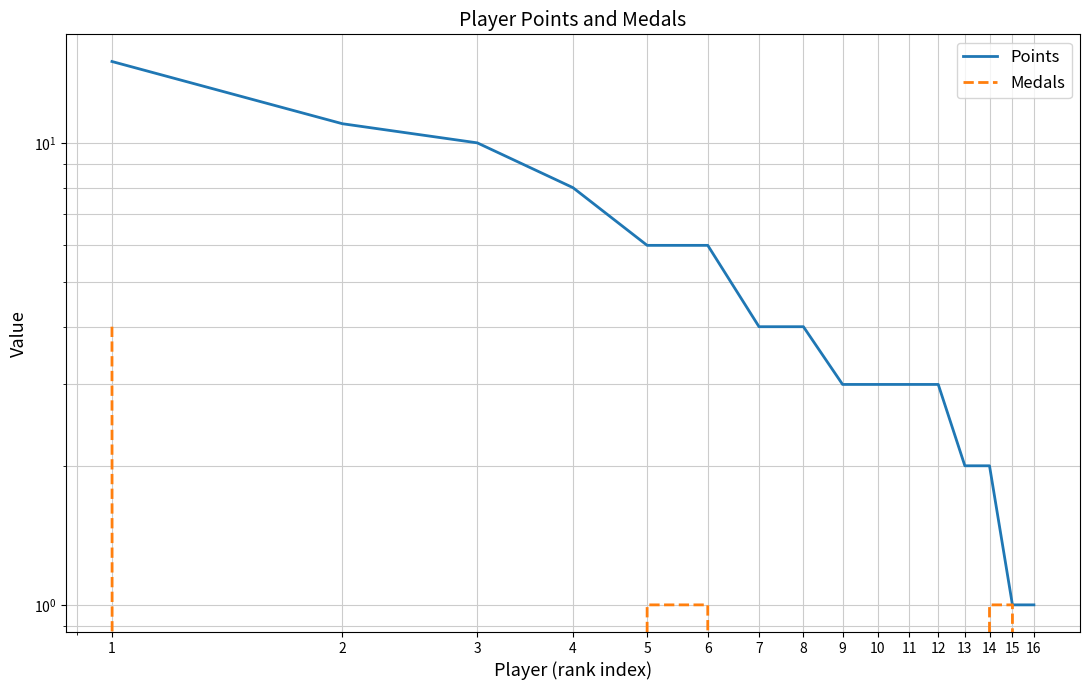

True or false: Medals has a value of -2 at 13.

False